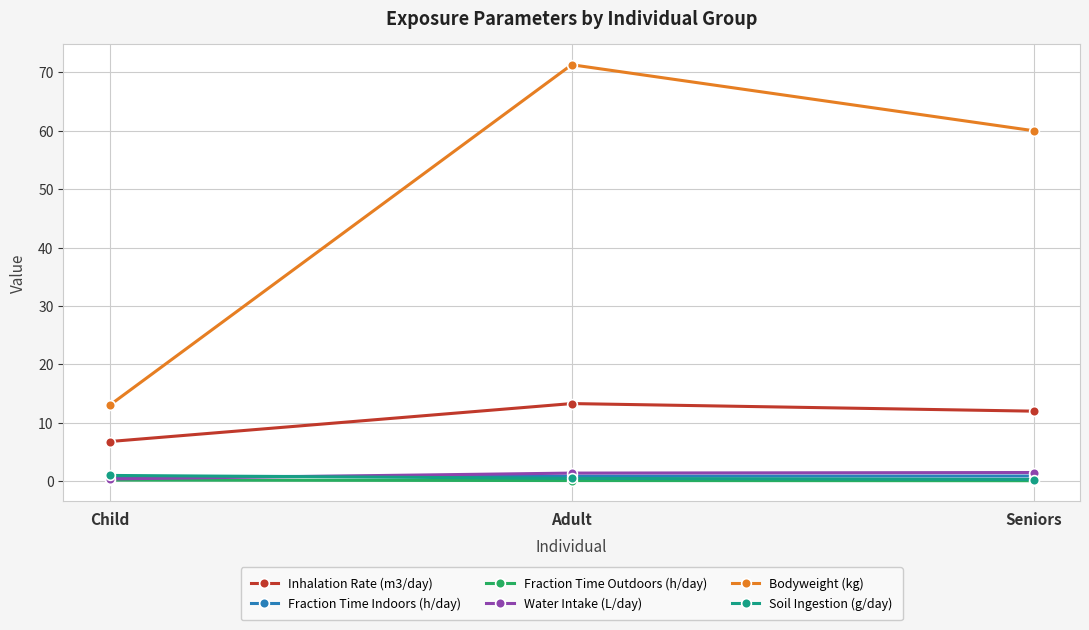

What are all the series names shown in the legend?

Inhalation Rate (m3/day), Fraction Time Indoors (h/day), Fraction Time Outdoors (h/day), Water Intake (L/day), Bodyweight (kg), Soil Ingestion (g/day)